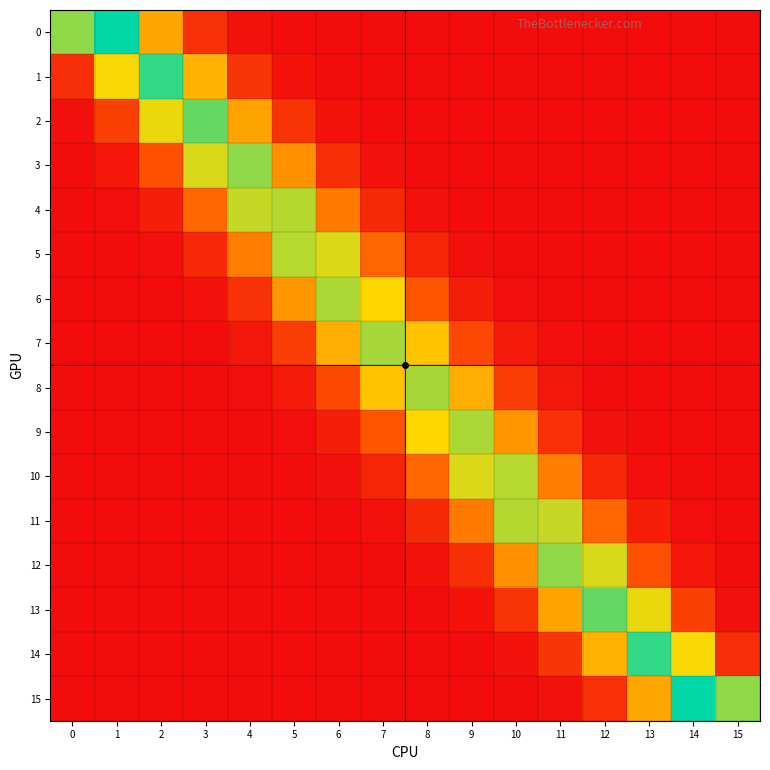

Reading left to right, what are all the values shown in this chart?

row_0: 0.3	0.4	0.2	0.1	0.0	0.0	0.0	0.0	0.0	0.0	0.0	0.0	0.0	0.0	0.0	0.0
row_1: 0.1	0.3	0.4	0.2	0.1	0.0	0.0	0.0	0.0	0.0	0.0	0.0	0.0	0.0	0.0	0.0
row_2: 0.0	0.1	0.3	0.3	0.2	0.1	0.0	0.0	0.0	0.0	0.0	0.0	0.0	0.0	0.0	0.0
row_3: 0.0	0.0	0.1	0.3	0.3	0.2	0.1	0.0	0.0	0.0	0.0	0.0	0.0	0.0	0.0	0.0
row_4: 0.0	0.0	0.0	0.1	0.3	0.3	0.2	0.1	0.0	0.0	0.0	0.0	0.0	0.0	0.0	0.0
row_5: 0.0	0.0	0.0	0.0	0.2	0.3	0.3	0.1	0.0	0.0	0.0	0.0	0.0	0.0	0.0	0.0
row_6: 0.0	0.0	0.0	0.0	0.1	0.2	0.3	0.3	0.1	0.0	0.0	0.0	0.0	0.0	0.0	0.0
row_7: 0.0	0.0	0.0	0.0	0.0	0.1	0.2	0.3	0.2	0.1	0.0	0.0	0.0	0.0	0.0	0.0
row_8: 0.0	0.0	0.0	0.0	0.0	0.0	0.1	0.2	0.3	0.2	0.1	0.0	0.0	0.0	0.0	0.0
row_9: 0.0	0.0	0.0	0.0	0.0	0.0	0.0	0.1	0.3	0.3	0.2	0.1	0.0	0.0	0.0	0.0
row_10: 0.0	0.0	0.0	0.0	0.0	0.0	0.0	0.0	0.1	0.3	0.3	0.2	0.0	0.0	0.0	0.0
row_11: 0.0	0.0	0.0	0.0	0.0	0.0	0.0	0.0	0.1	0.2	0.3	0.3	0.1	0.0	0.0	0.0
row_12: 0.0	0.0	0.0	0.0	0.0	0.0	0.0	0.0	0.0	0.1	0.2	0.3	0.3	0.1	0.0	0.0
row_13: 0.0	0.0	0.0	0.0	0.0	0.0	0.0	0.0	0.0	0.0	0.1	0.2	0.3	0.3	0.1	0.0
row_14: 0.0	0.0	0.0	0.0	0.0	0.0	0.0	0.0	0.0	0.0	0.0	0.1	0.2	0.4	0.3	0.1
row_15: 0.0	0.0	0.0	0.0	0.0	0.0	0.0	0.0	0.0	0.0	0.0	0.0	0.1	0.2	0.4	0.3